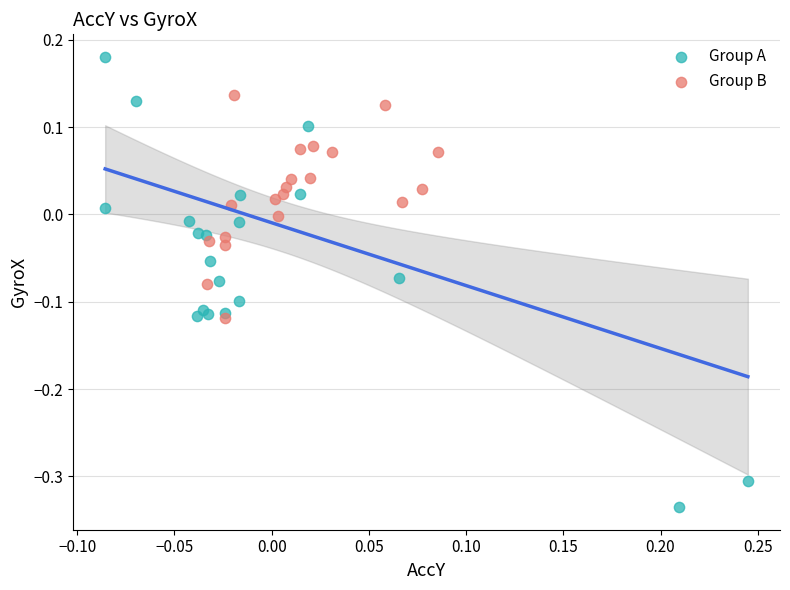

Which series contains the highest Y value?

Group A